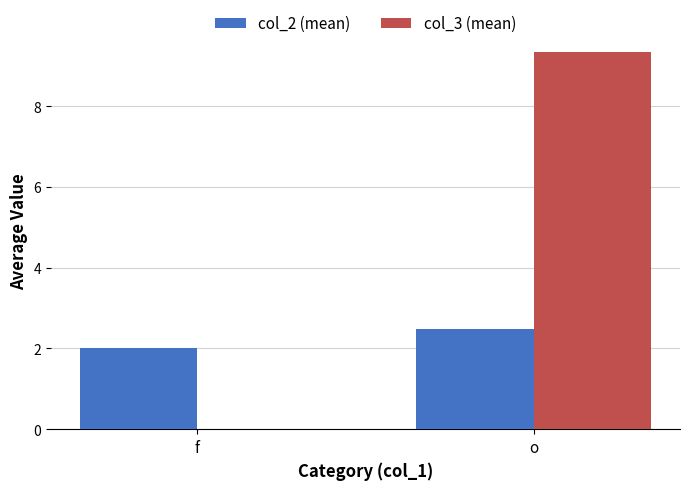

True or false: col_2 (mean) has a value of 2.5 at o.

True